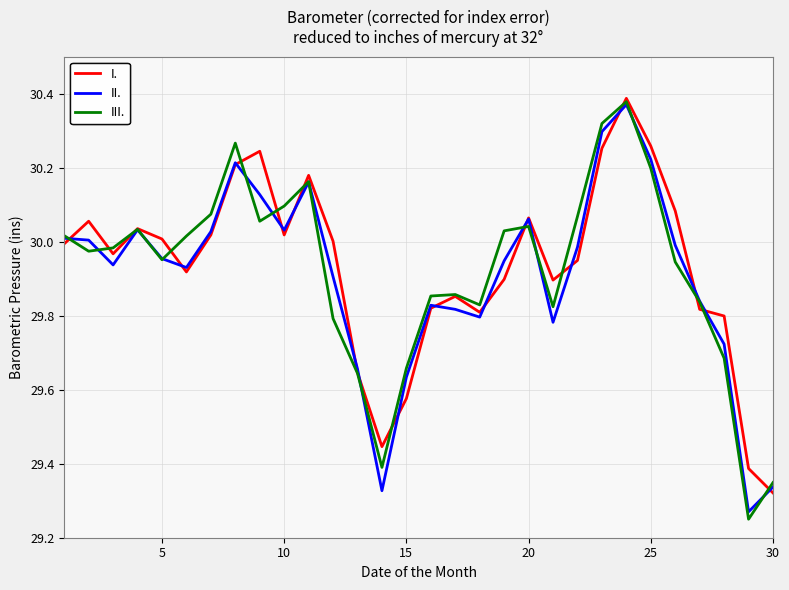

What are all the series names shown in the legend?

I., II., III.